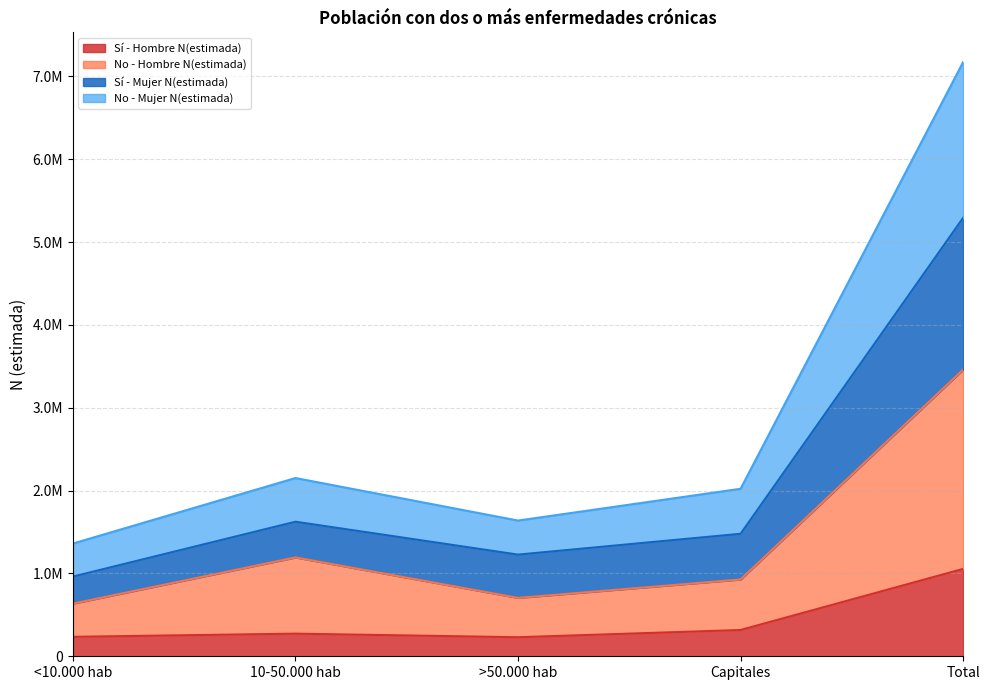

What is the label of the 4th point from the right?

10-50.000 hab